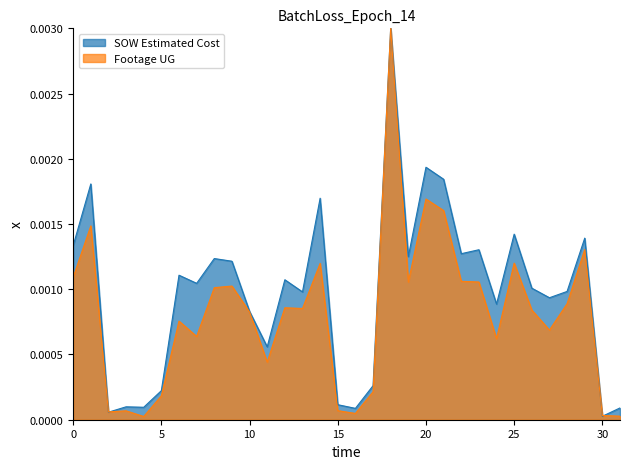

Which series has the largest total across all categories?

SOW Estimated Cost